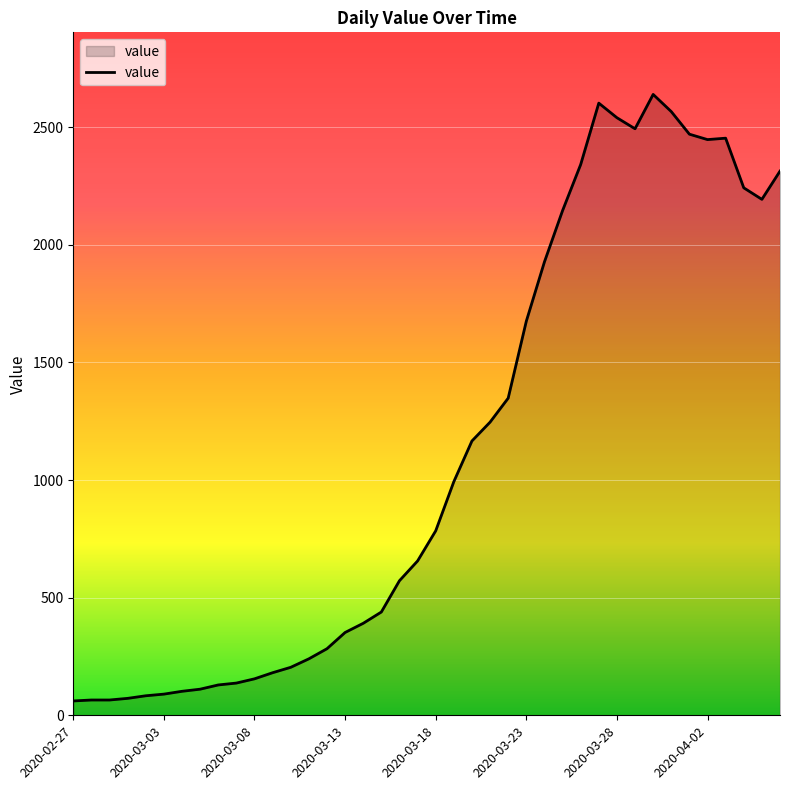

What is the difference between the second highest and second lowest values?

2537